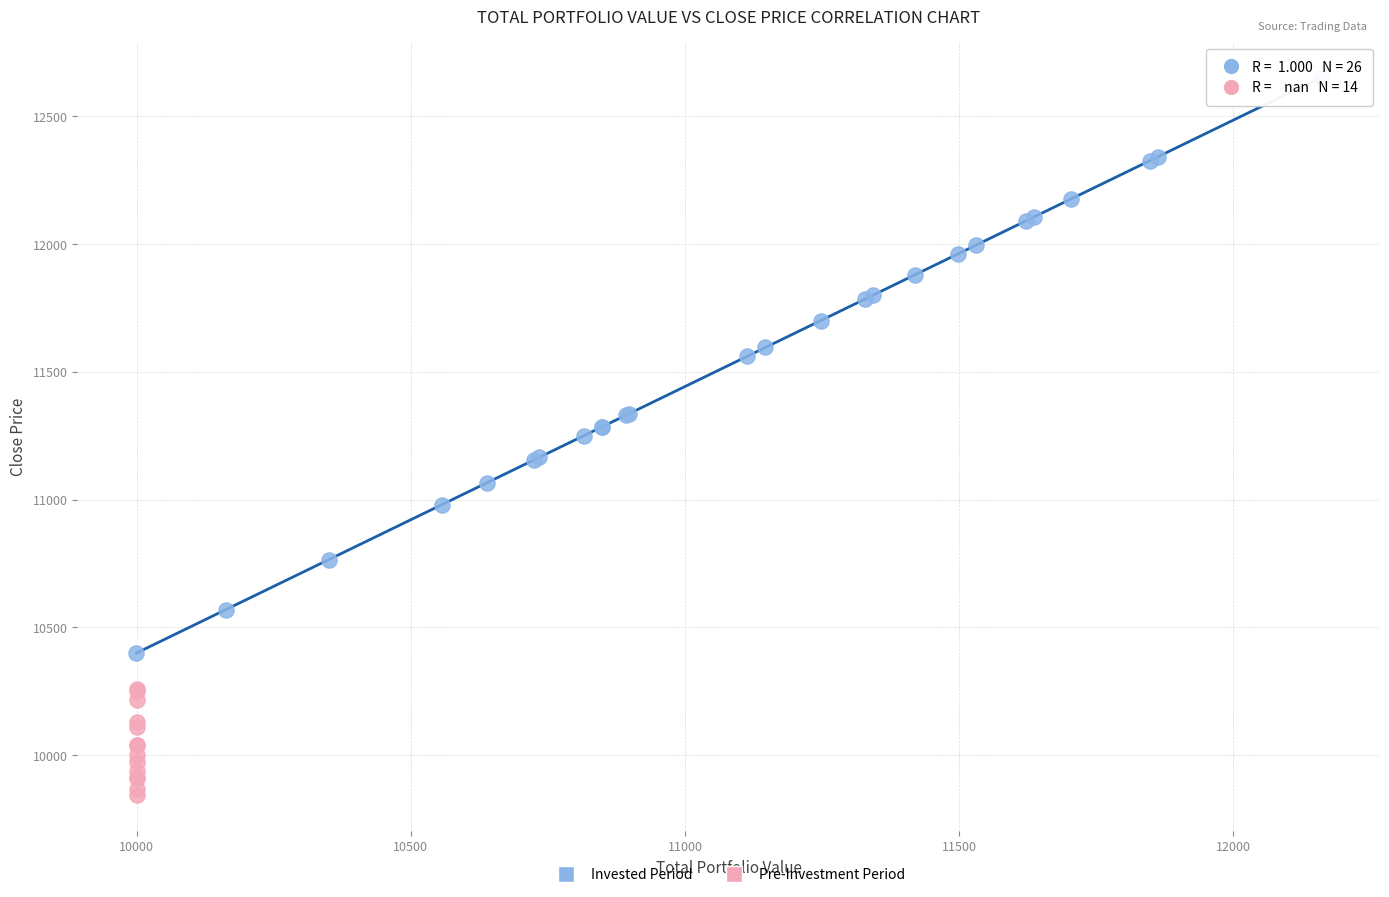

Which series has the largest Y range (max minus min)?

Invested Period